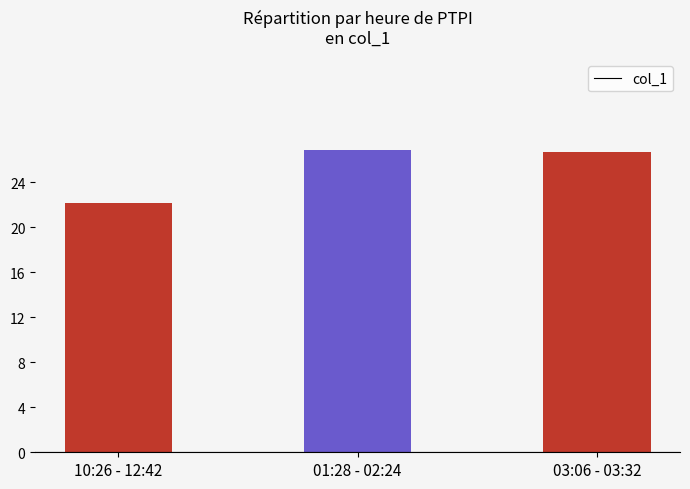

What is the smallest value displayed?

22.2